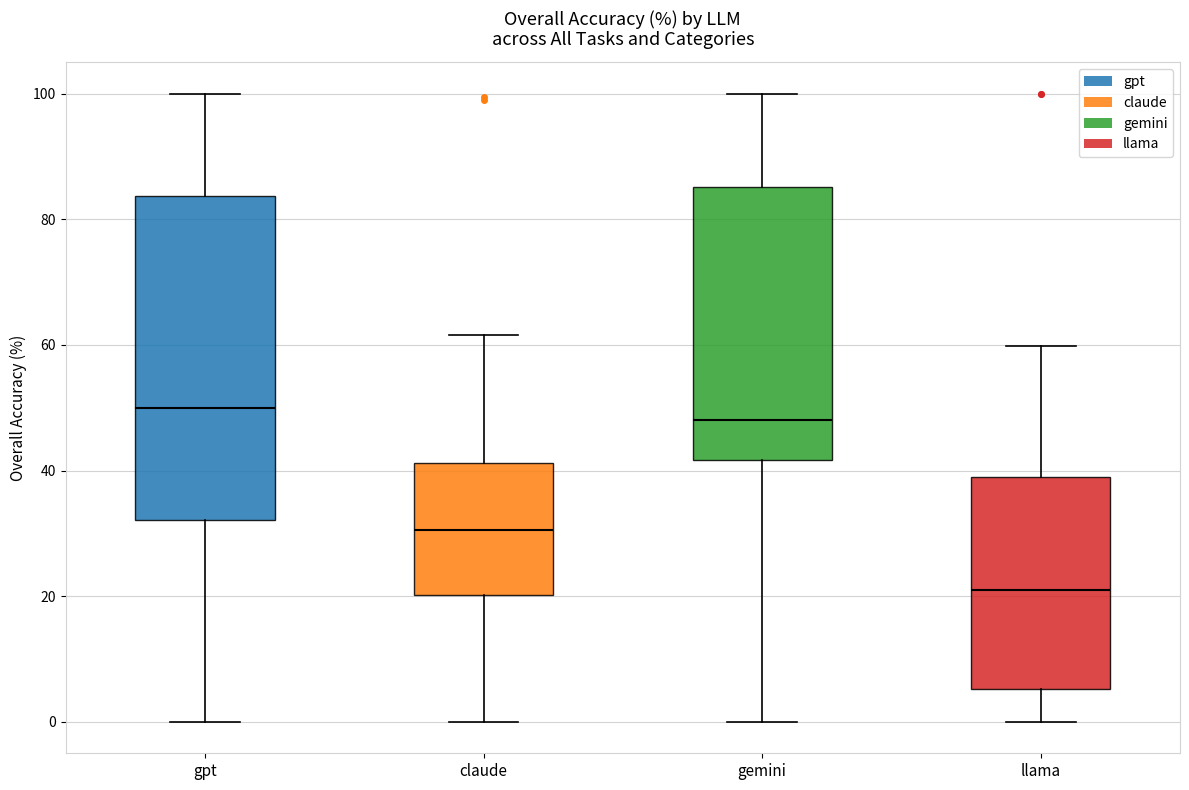

Which box's median line is the highest?

gpt